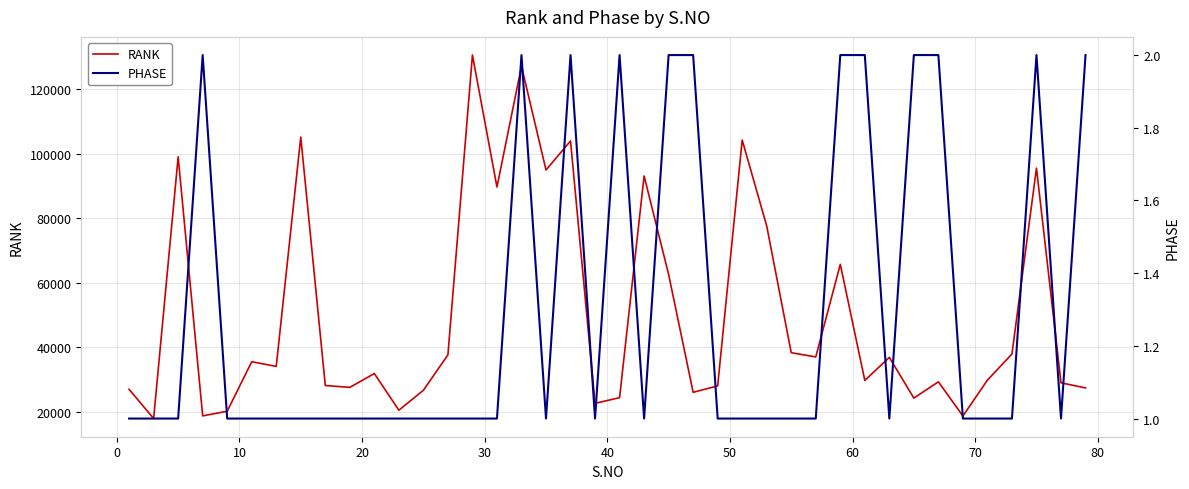

True or false: RANK and PHASE intersect in this chart.

False